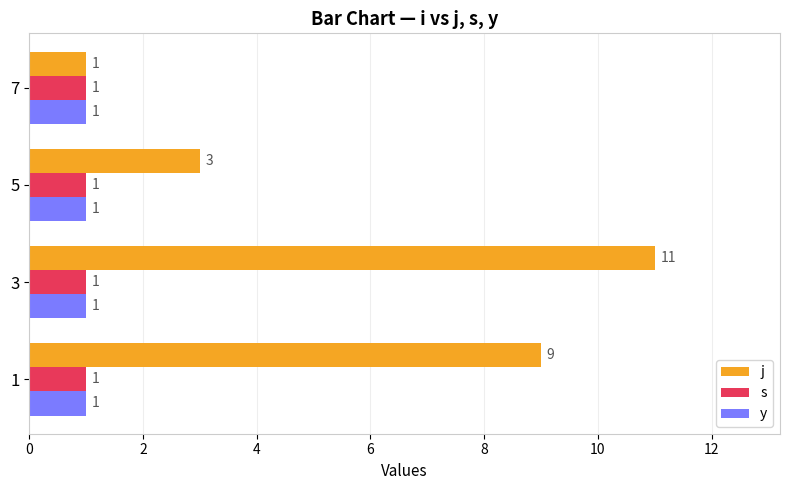

Read the j value at 1, to the nearest 5.

10